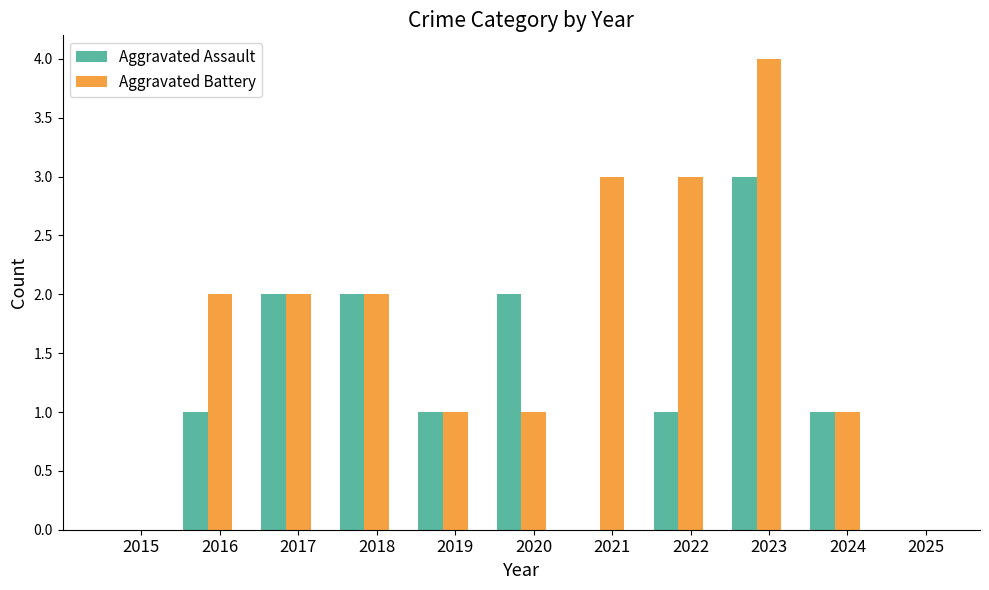

Which category has the highest value across all series?

2023